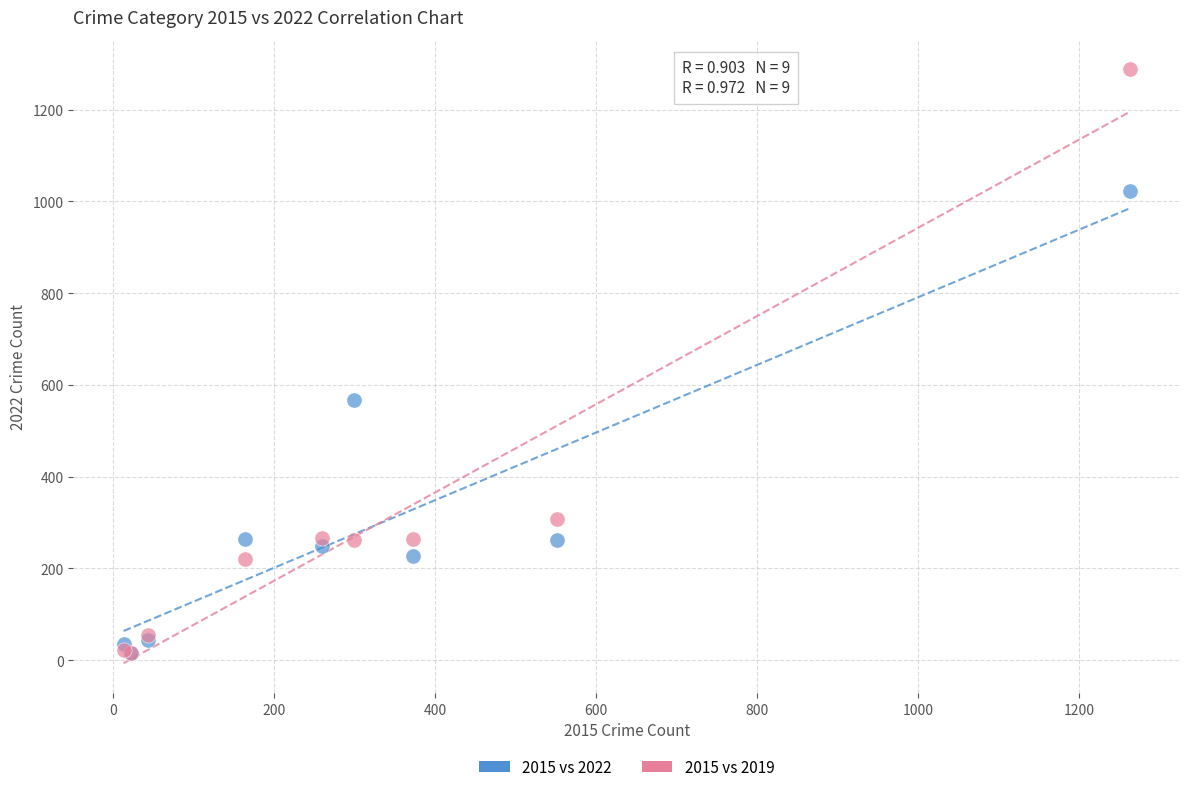

What are all the series names shown in the legend?

2015 vs 2022, 2015 vs 2019